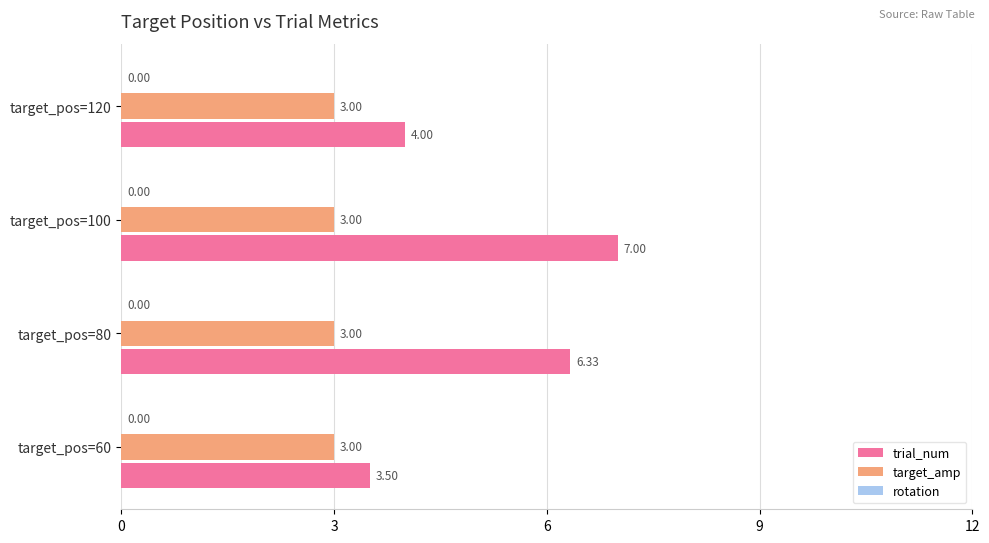

List the series in order of their peak value, highest first.

trial_num, target_amp